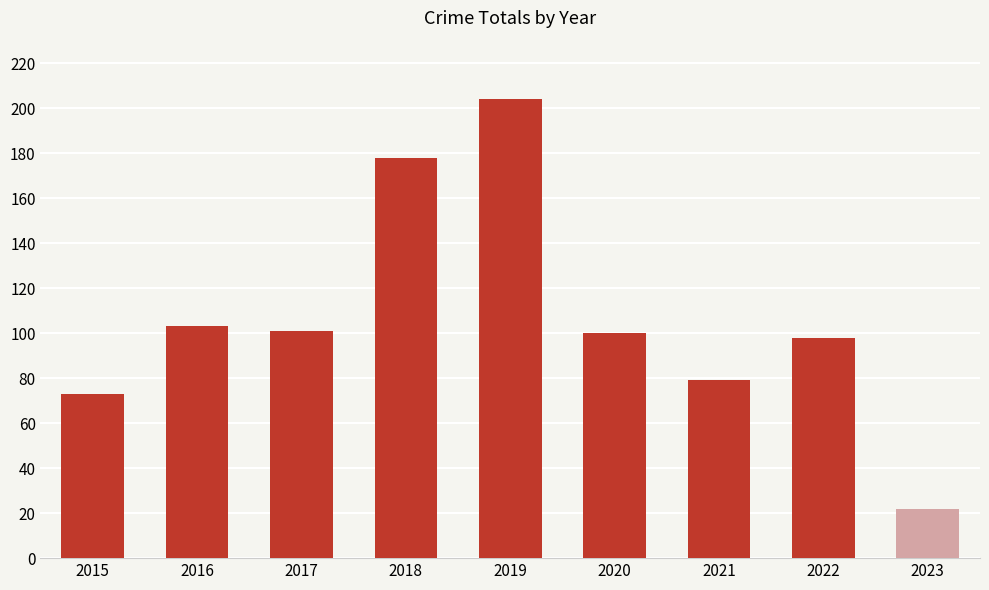

Count the number of categories in the chart.

9